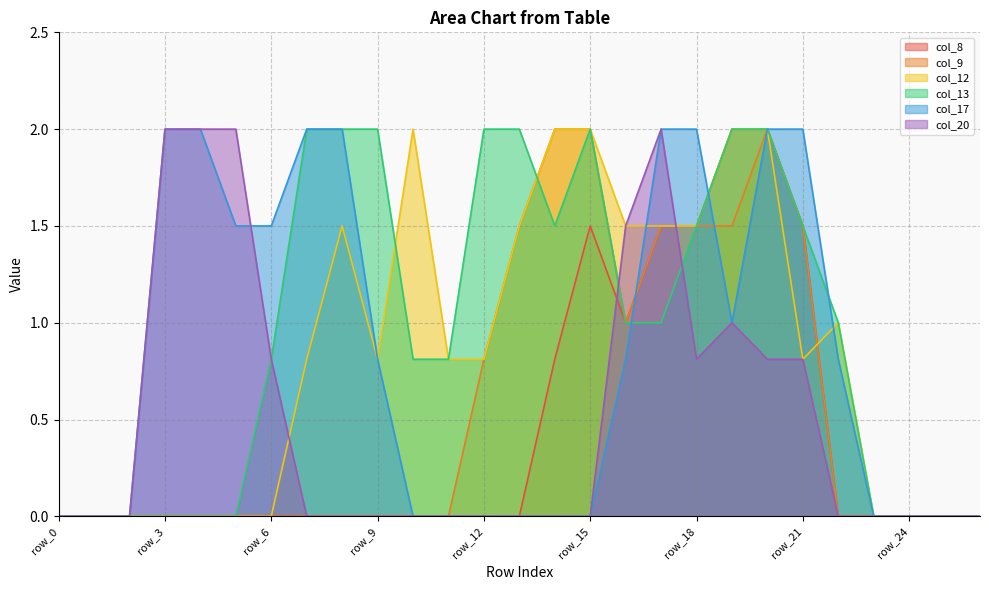

Reading right to left, extract all data points from this chart.

col_8: 0.0	0.0	0.0	0.0	0.0	1.5	2.0	2.0	1.5	1.5	1.0	1.5	0.8	0.0	0.0	0.0	0.0	0.0	0.0	0.0	0.0	0.0	0.0	0.0	0.0	0.0	0.0
col_9: 0.0	0.0	0.0	0.0	0.0	1.5	2.0	1.5	1.5	1.5	1.0	2.0	2.0	1.5	0.8	0.0	0.0	0.0	0.0	0.0	0.0	0.0	0.0	0.0	0.0	0.0	0.0
col_12: 0.0	0.0	0.0	0.0	1.0	0.8	2.0	2.0	1.5	1.5	1.5	2.0	2.0	1.5	0.8	0.8	2.0	0.8	1.5	0.8	0.0	0.0	0.0	0.0	0.0	0.0	0.0
col_13: 0.0	0.0	0.0	0.0	1.0	1.5	2.0	2.0	1.5	1.0	1.0	2.0	1.5	2.0	2.0	0.8	0.8	2.0	2.0	2.0	0.8	0.0	0.0	0.0	0.0	0.0	0.0
col_17: 0.0	0.0	0.0	0.0	0.8	2.0	2.0	1.0	2.0	2.0	0.8	0.0	0.0	0.0	0.0	0.0	0.0	0.8	2.0	2.0	1.5	1.5	2.0	2.0	0.0	0.0	0.0
col_20: 0.0	0.0	0.0	0.0	0.0	0.8	0.8	1.0	0.8	2.0	1.5	0.0	0.0	0.0	0.0	0.0	0.0	0.0	0.0	0.0	0.8	2.0	2.0	2.0	0.0	0.0	0.0